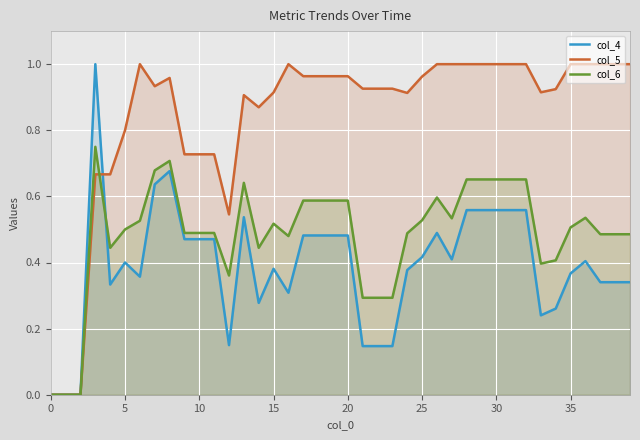

True or false: col_4 and col_5 cross at least once.

True